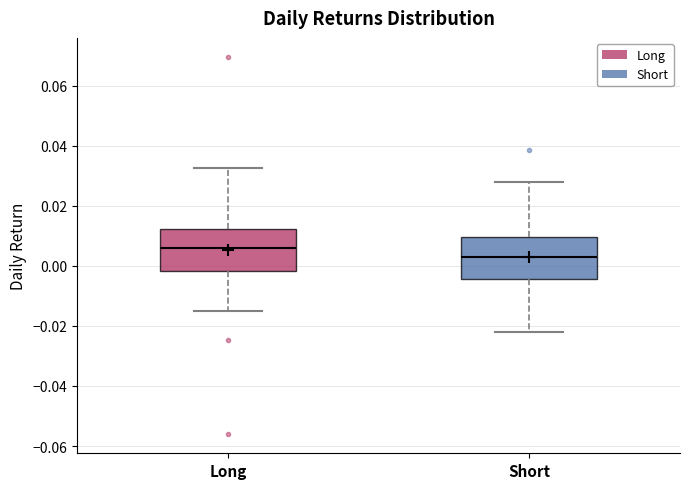

Which box's median line is the highest?

Long